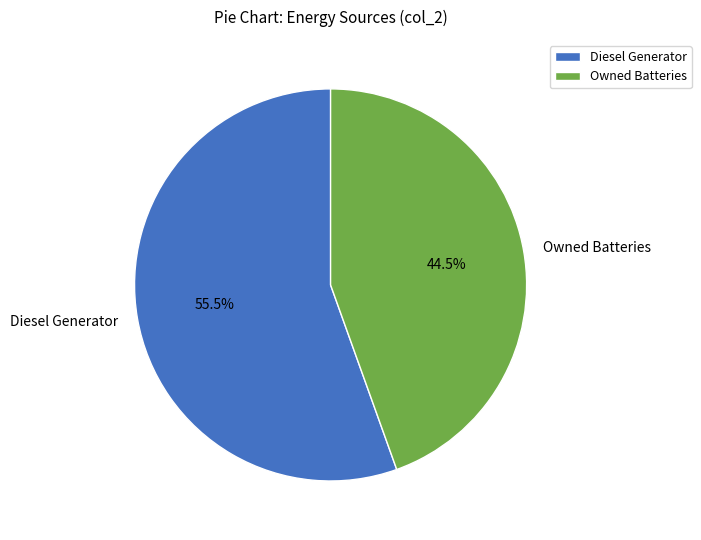

What is the smallest slice in the pie chart?

Owned Batteries